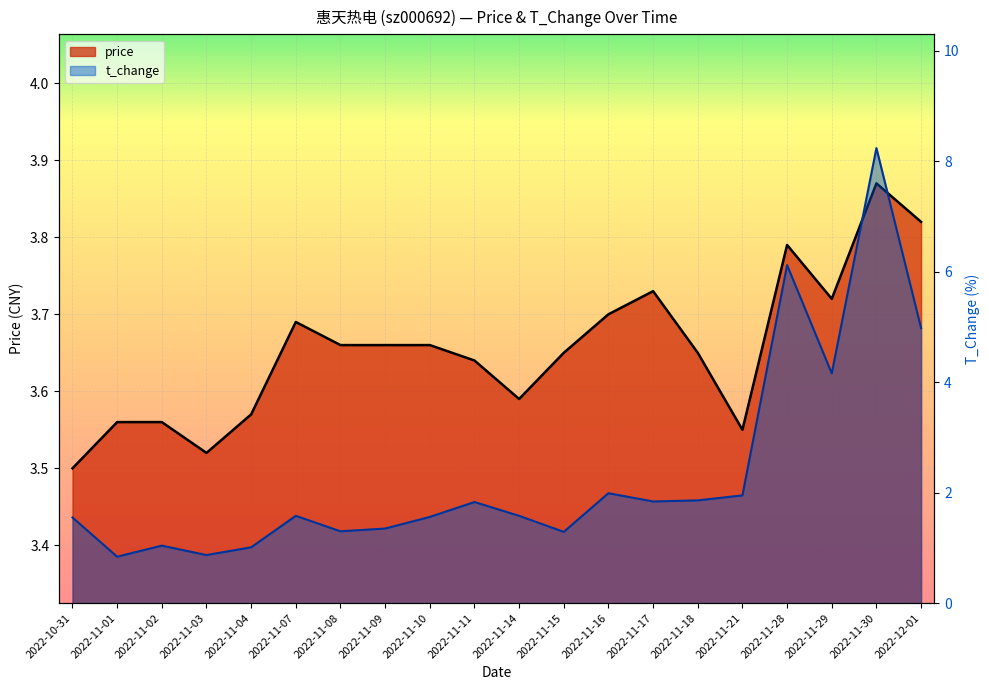

How many interior local valleys does the t_change series have?

6